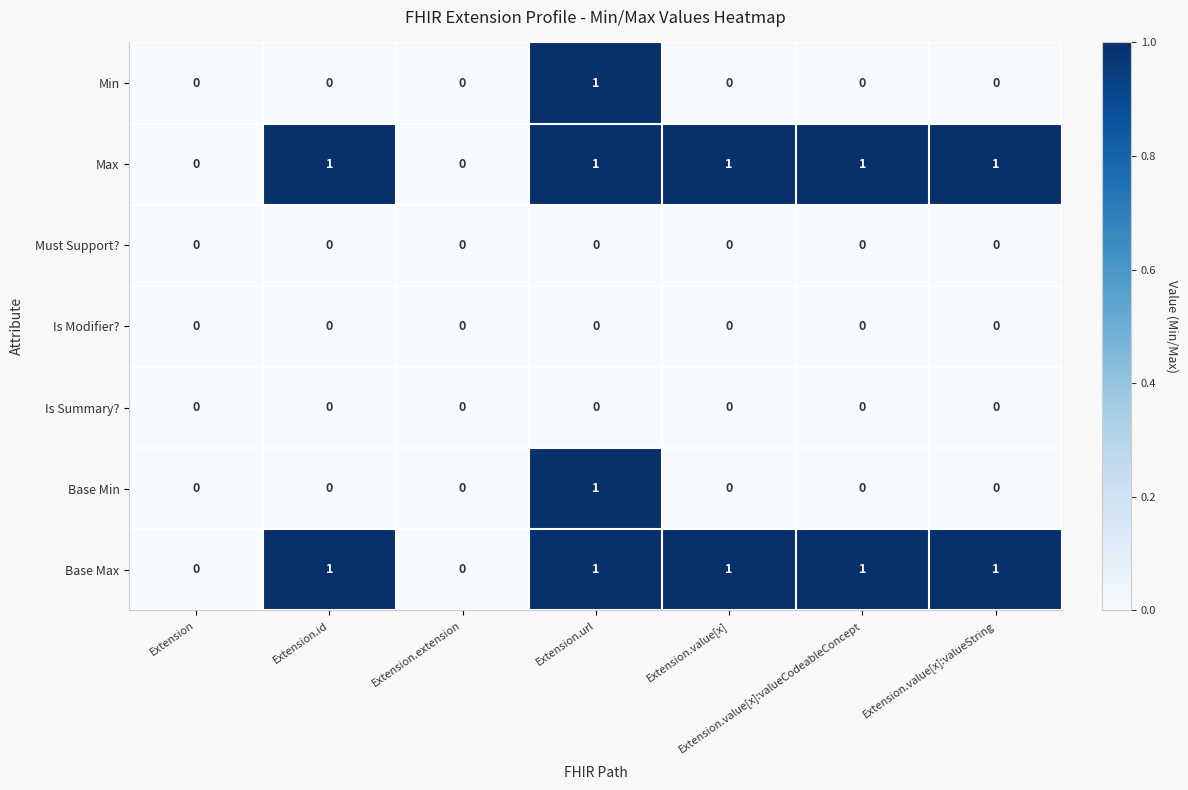

What is the sum of all Base Max values?

5